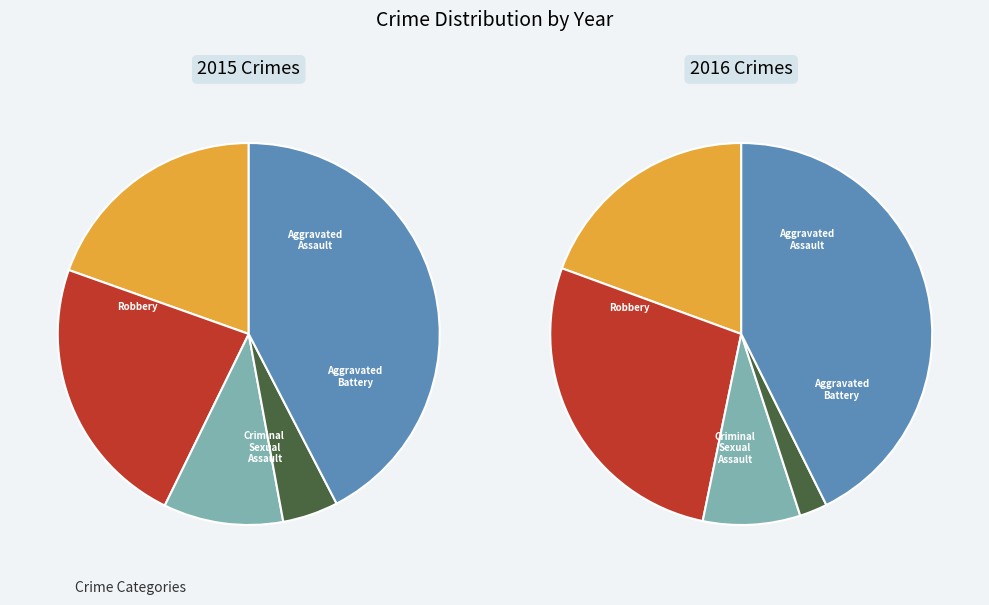

Rank the series at Criminal Sexual Assault from highest to lowest value.

2015, 2016